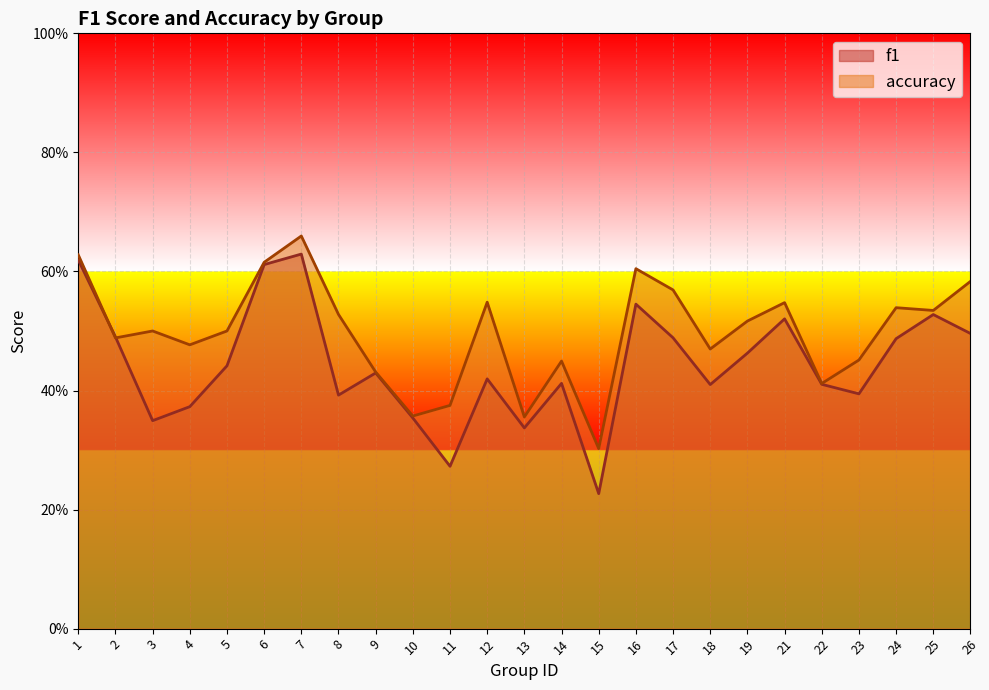

Is it true that accuracy equals 0.7 at 18?

False